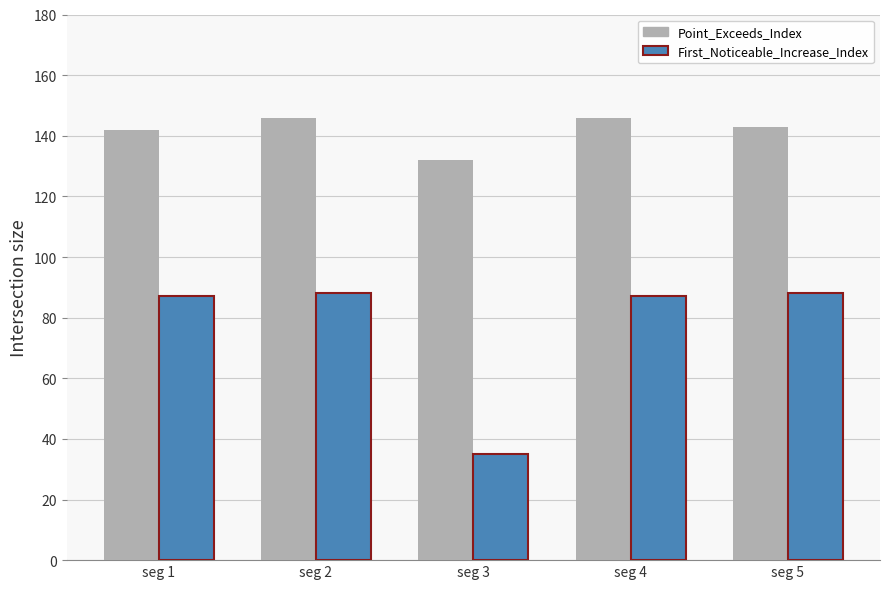

What are all the series names shown in the legend?

Point_Exceeds_Index, First_Noticeable_Increase_Index